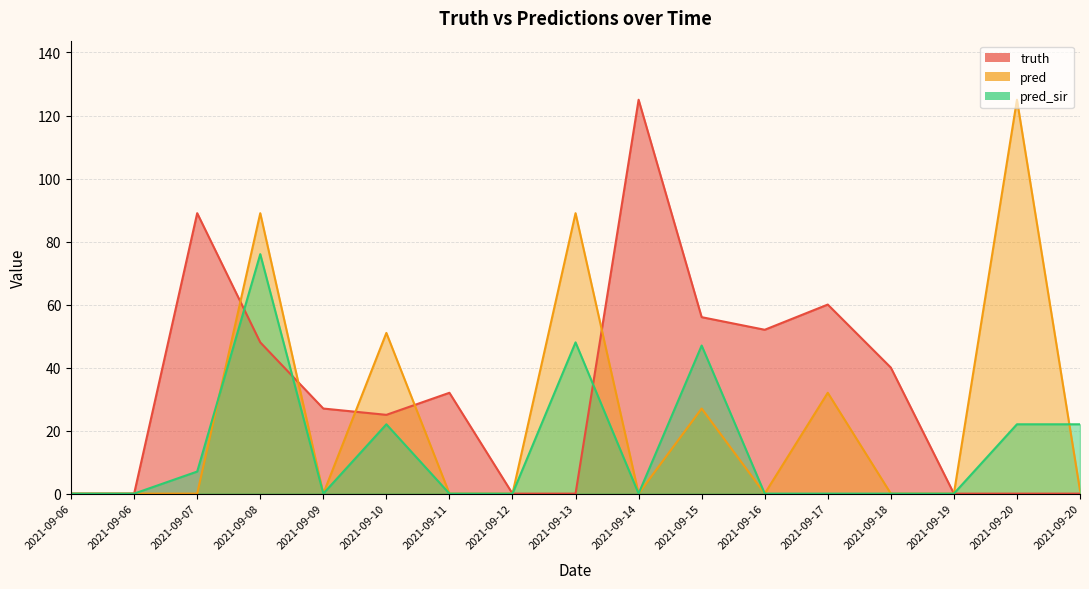

Rank the series by their average value, from lowest to highest.

pred_sir, pred, truth